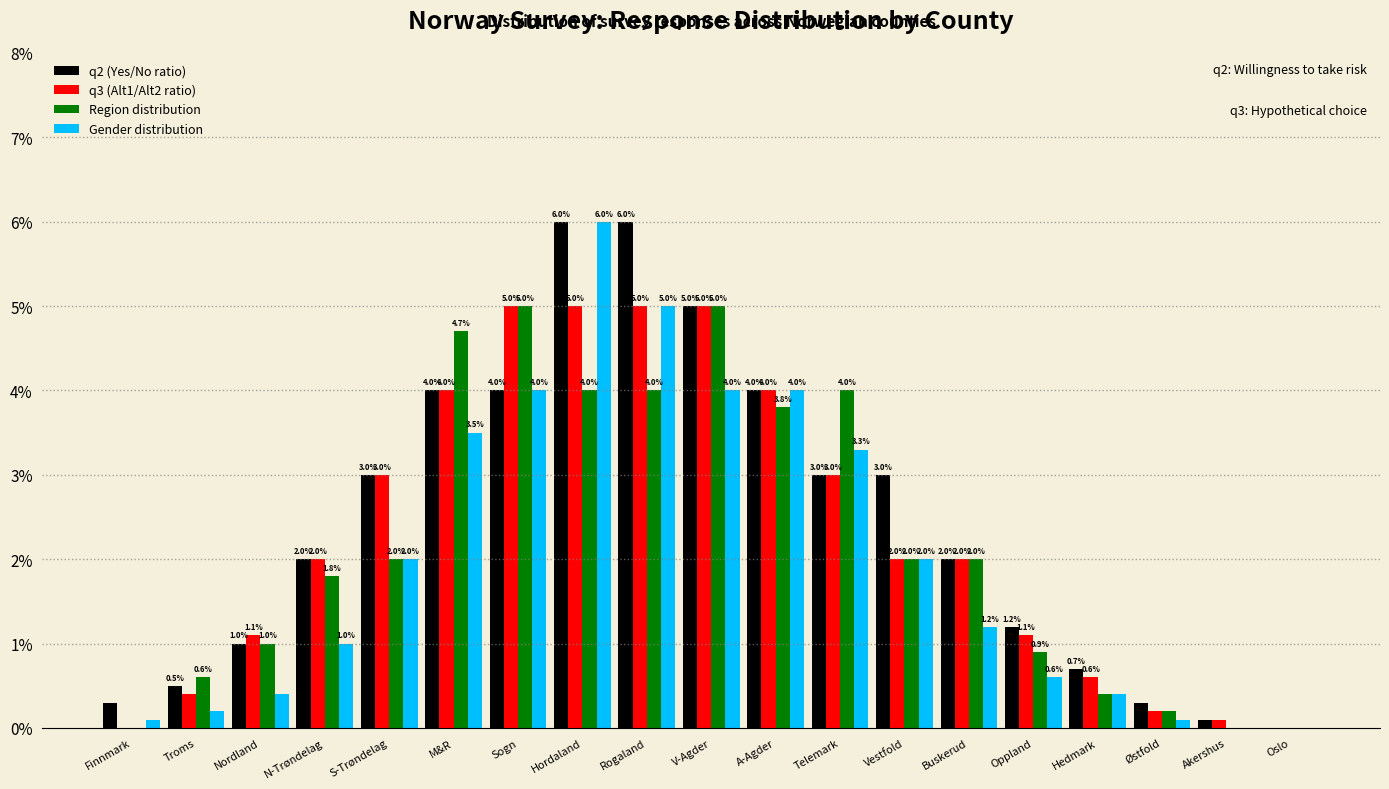

Reading left to right, what are all the values shown in this chart?

q2 (Yes/No ratio): Finnmark=0.3	Troms=0.5	Nordland=1.0	N-Trøndelag=2.0	S-Trøndelag=3.0	M&R=4.0	Sogn=4.0	Hordaland=6.0	Rogaland=6.0	V-Agder=5.0	A-Agder=4.0	Telemark=3.0	Vestfold=3.0	Buskerud=2.0	Oppland=1.2	Hedmark=0.7	Østfold=0.3	Akershus=0.1	Oslo=0.0
q3 (Alt1/Alt2 ratio): Finnmark=0.0	Troms=0.4	Nordland=1.1	N-Trøndelag=2.0	S-Trøndelag=3.0	M&R=4.0	Sogn=5.0	Hordaland=5.0	Rogaland=5.0	V-Agder=5.0	A-Agder=4.0	Telemark=3.0	Vestfold=2.0	Buskerud=2.0	Oppland=1.1	Hedmark=0.6	Østfold=0.2	Akershus=0.1	Oslo=0.0
Region distribution: Finnmark=0.0	Troms=0.6	Nordland=1.0	N-Trøndelag=1.8	S-Trøndelag=2.0	M&R=4.7	Sogn=5.0	Hordaland=4.0	Rogaland=4.0	V-Agder=5.0	A-Agder=3.8	Telemark=4.0	Vestfold=2.0	Buskerud=2.0	Oppland=0.9	Hedmark=0.4	Østfold=0.2	Akershus=0.0	Oslo=0.0
Gender distribution: Finnmark=0.1	Troms=0.2	Nordland=0.4	N-Trøndelag=1.0	S-Trøndelag=2.0	M&R=3.5	Sogn=4.0	Hordaland=6.0	Rogaland=5.0	V-Agder=4.0	A-Agder=4.0	Telemark=3.3	Vestfold=2.0	Buskerud=1.2	Oppland=0.6	Hedmark=0.4	Østfold=0.1	Akershus=0.0	Oslo=0.0